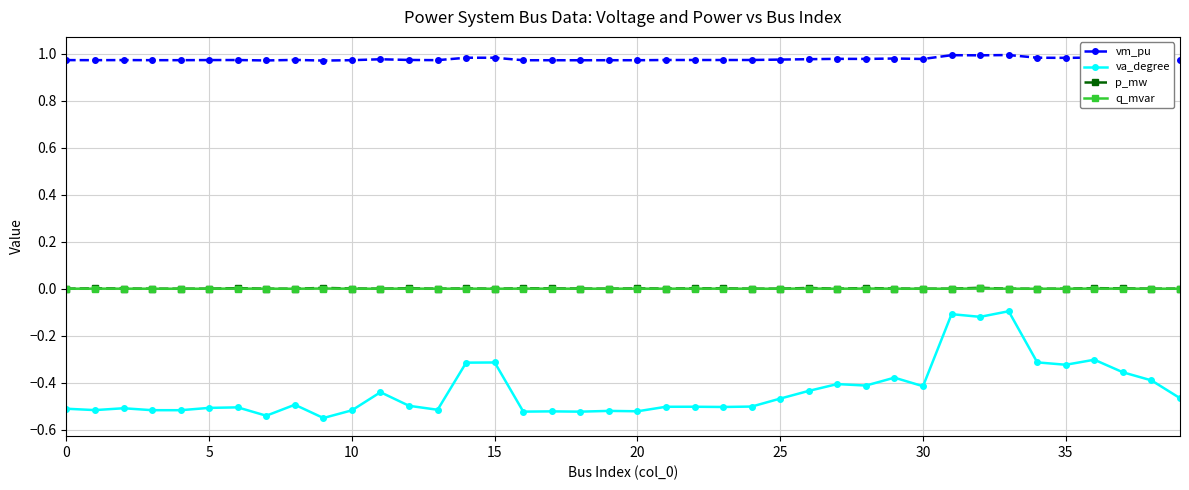

True or false: p_mw and va_degree intersect in this chart.

False